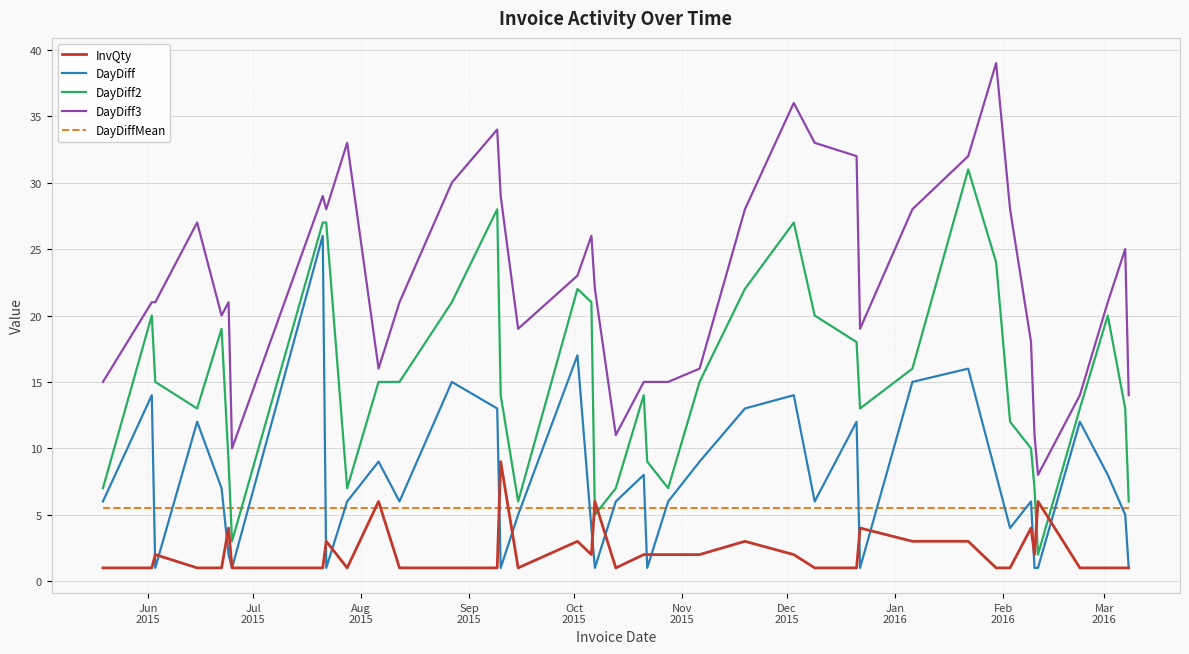

List the series in order of their peak value, highest first.

DayDiff3, DayDiff2, DayDiff, InvQty, DayDiffMean